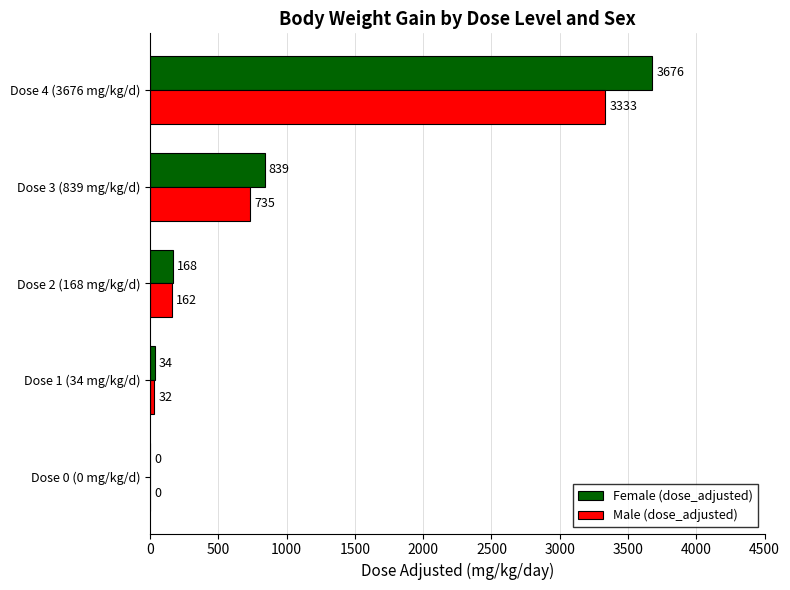

What is the greatest value displayed?

3676